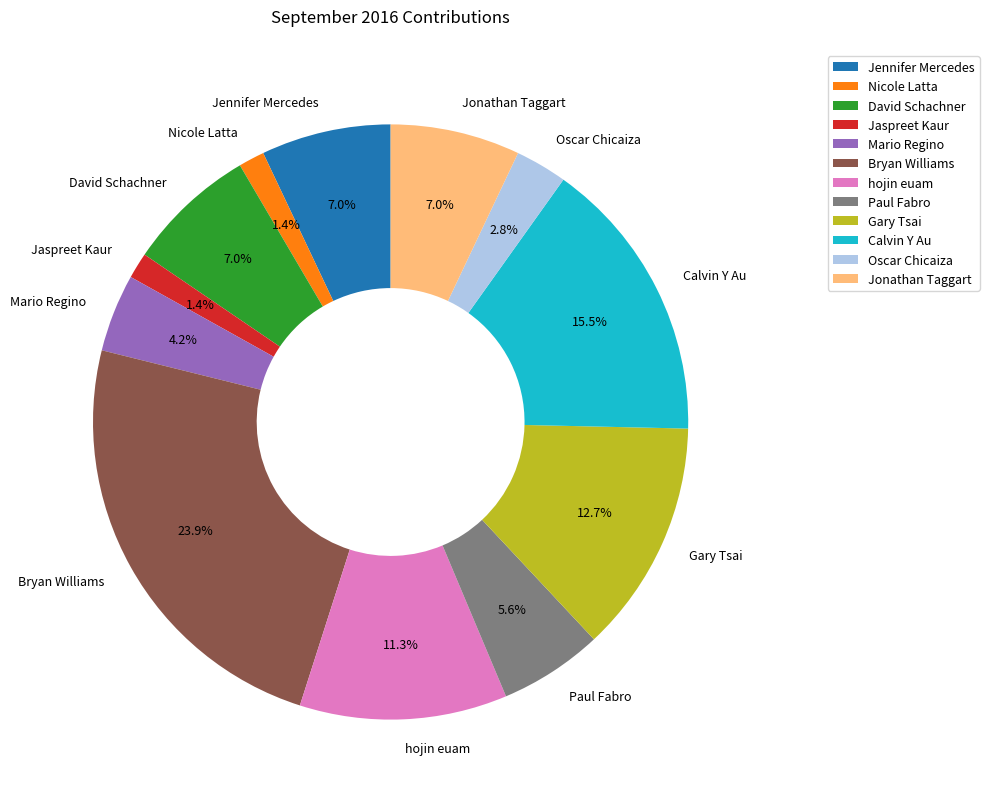

What portion of the pie excludes Jaspreet Kaur?

98.6%